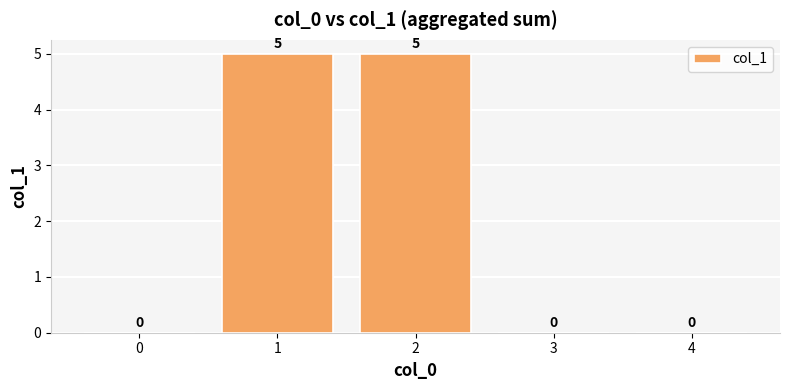

Is it true that the value at 1 is 7?

False